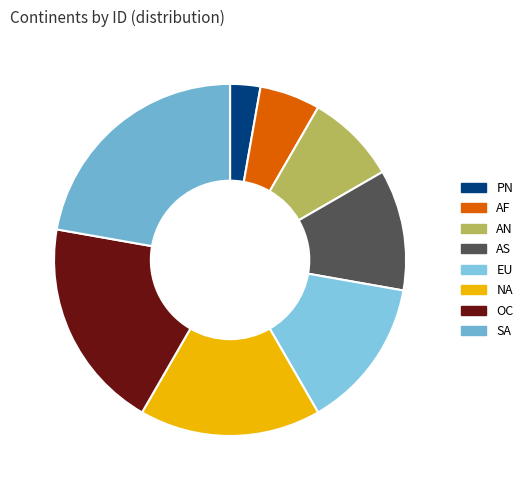

To the nearest percent, what portion does NA represent?

17%